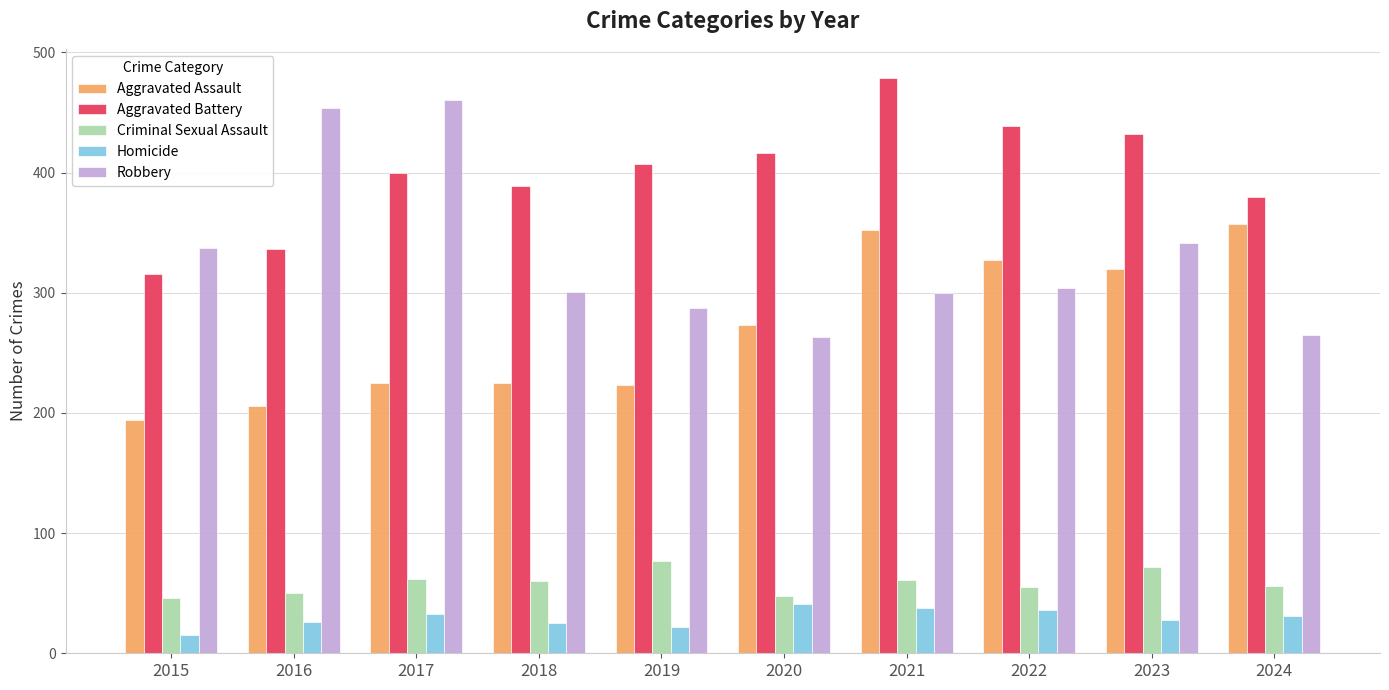

At how many categories does at least one series exceed 448?

3